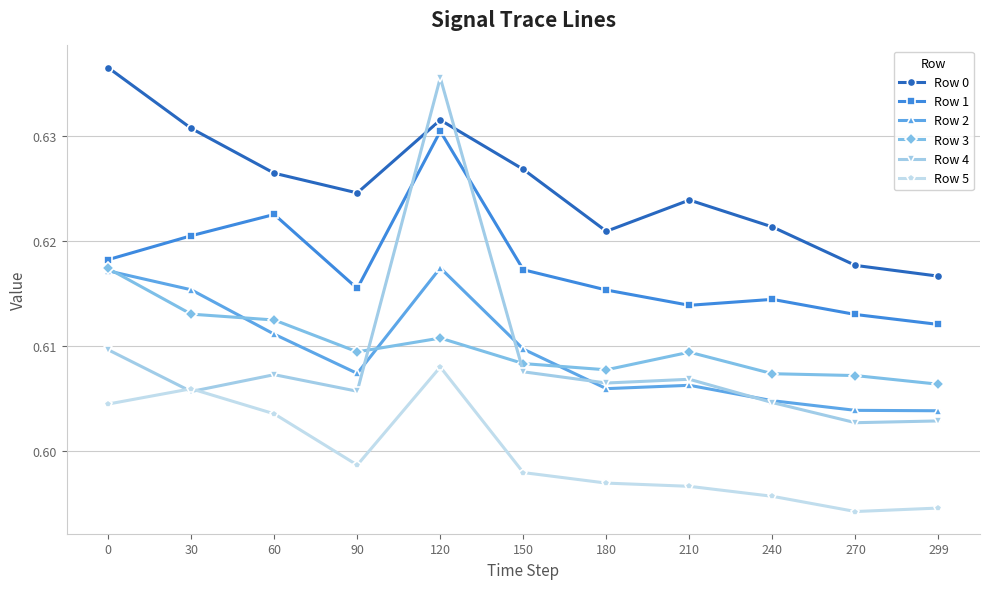

What is the total value across all series at 270?

3.6